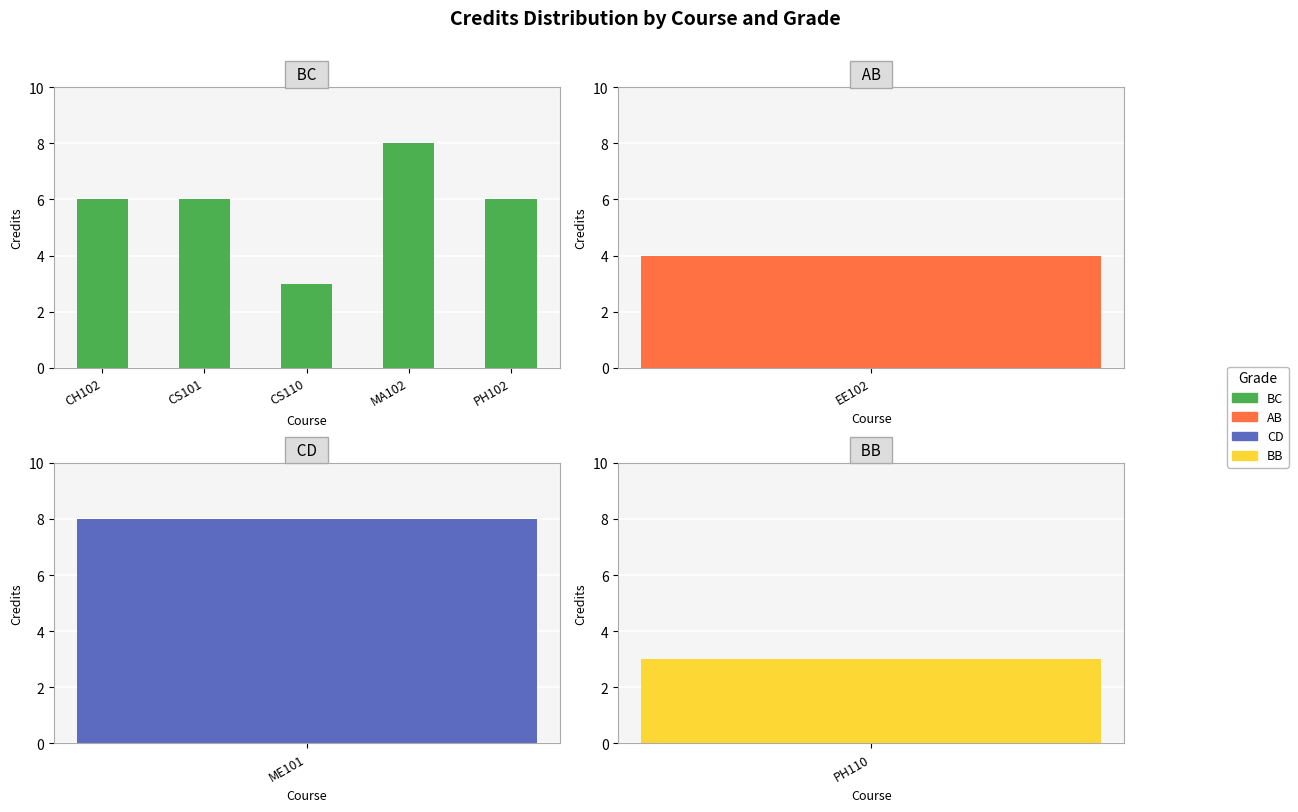

The chart shows a value of 13 at MA102. True or false?

False